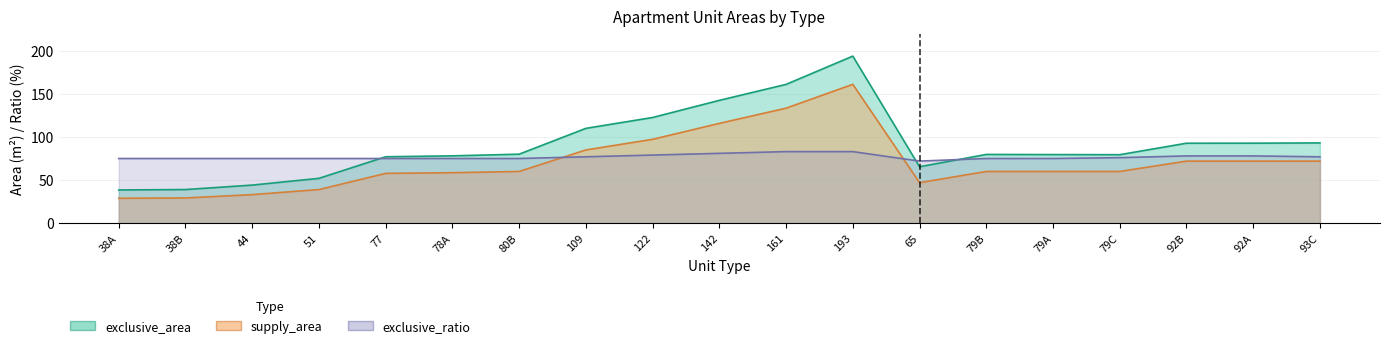

How many times do supply_area and exclusive_ratio cross each other?

2